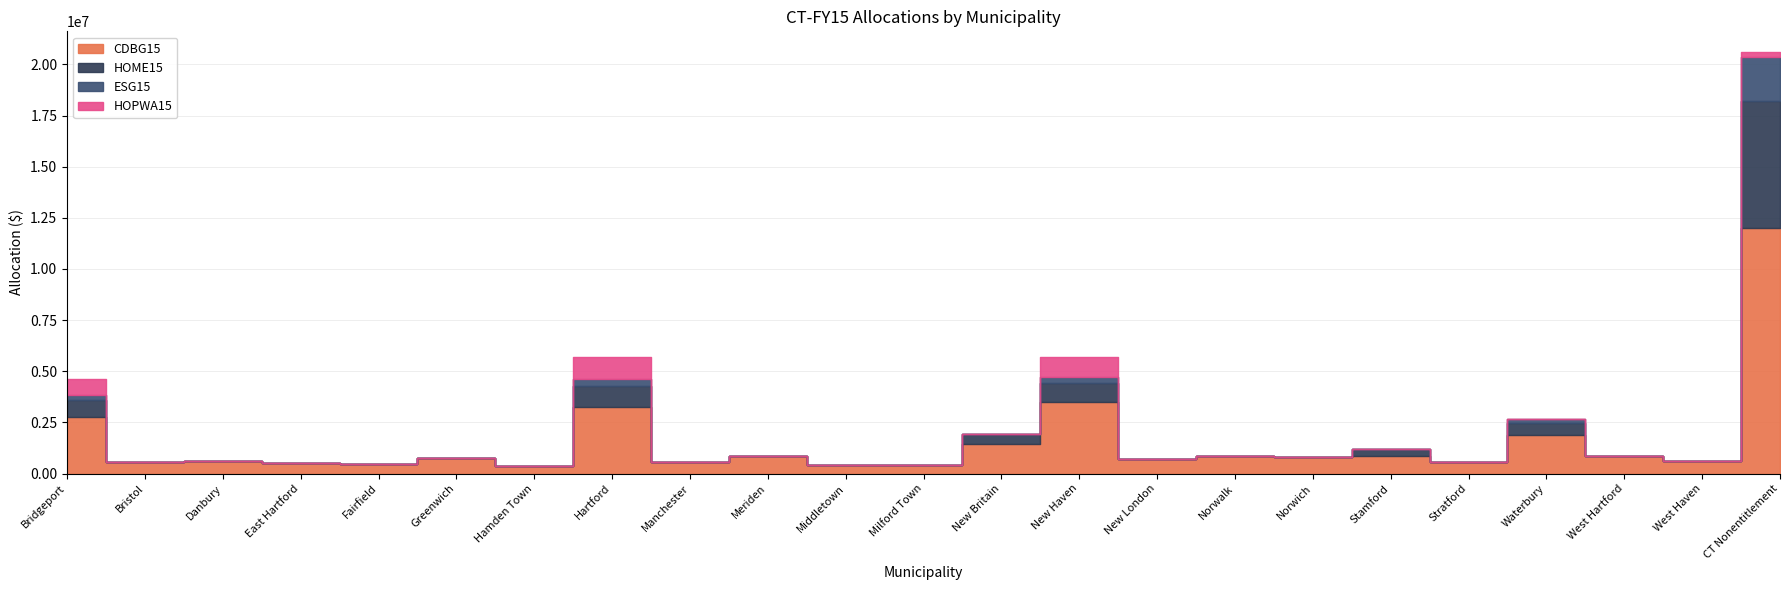

What is the difference between the second highest and second lowest values in the ESG15 series?

311433